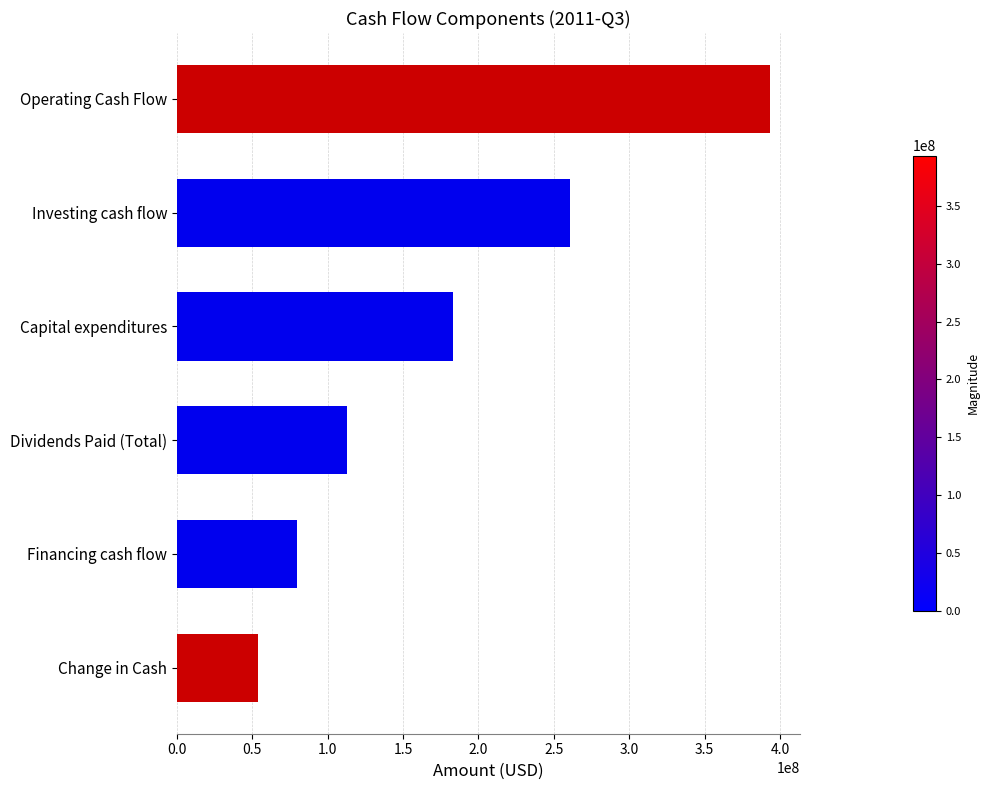

How many categories are shown in the chart?

6